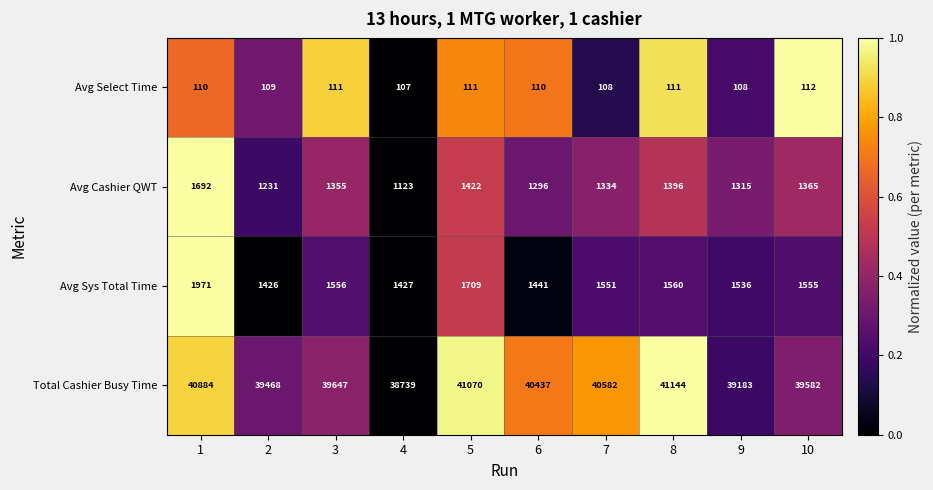

What is the greatest value displayed?

41144